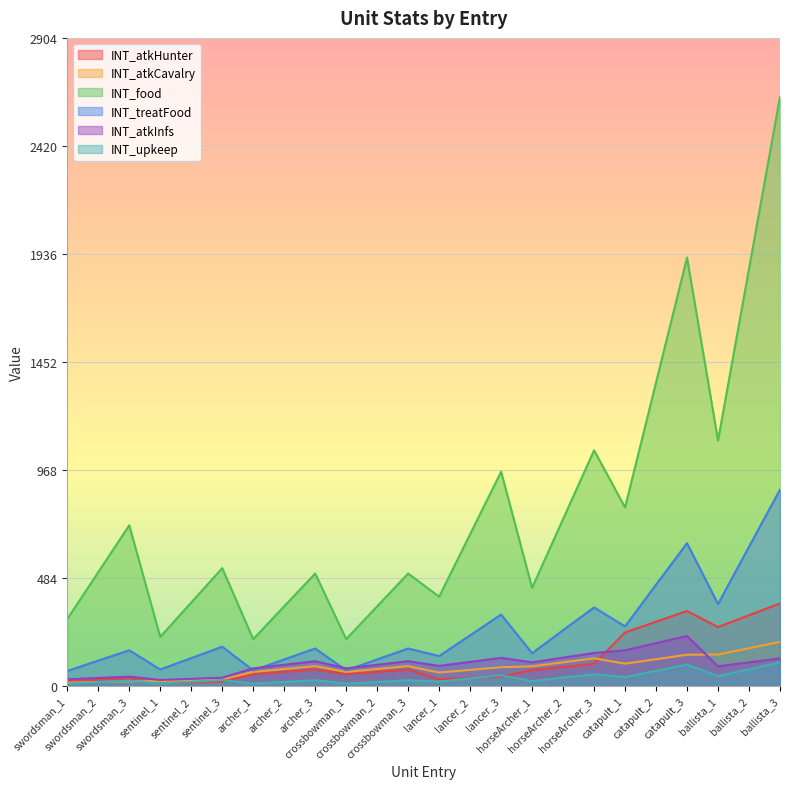

The value of INT_treatFood at archer_3 is 231. True or false?

False